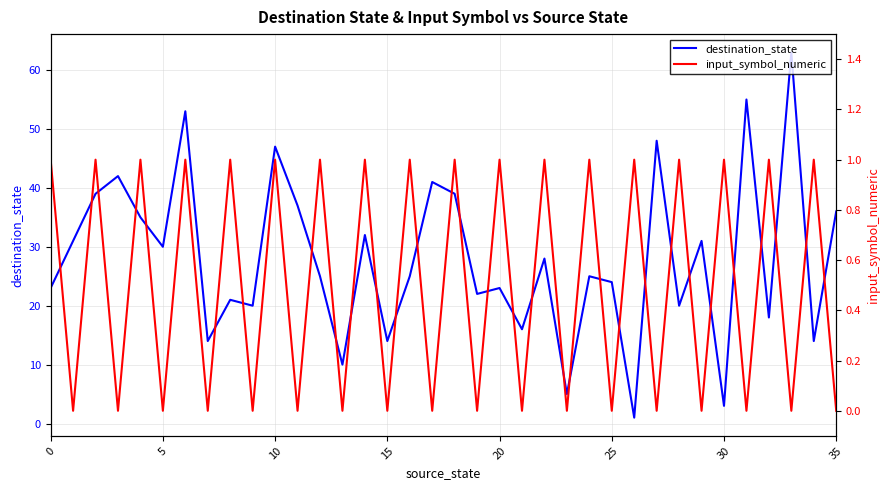

The value of destination_state at 28 is 20. True or false?

True